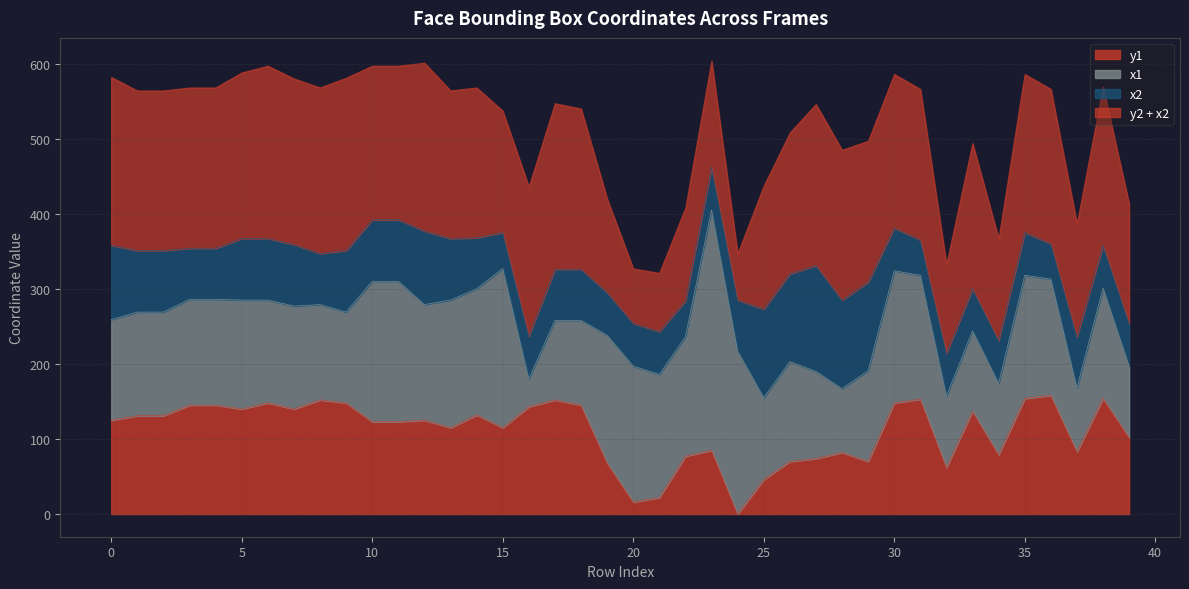

Which series changed the most between 29 and 37?

x2